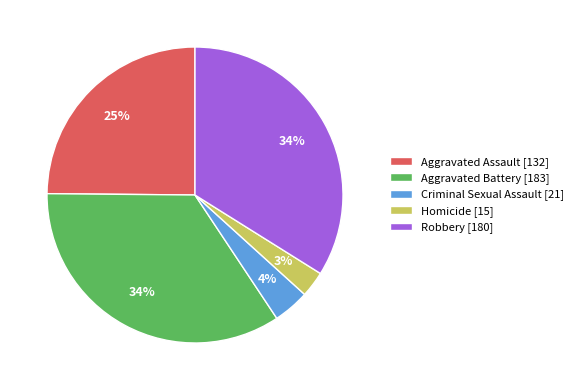

What percentage is the Aggravated Battery slice, to the nearest percent?

34%